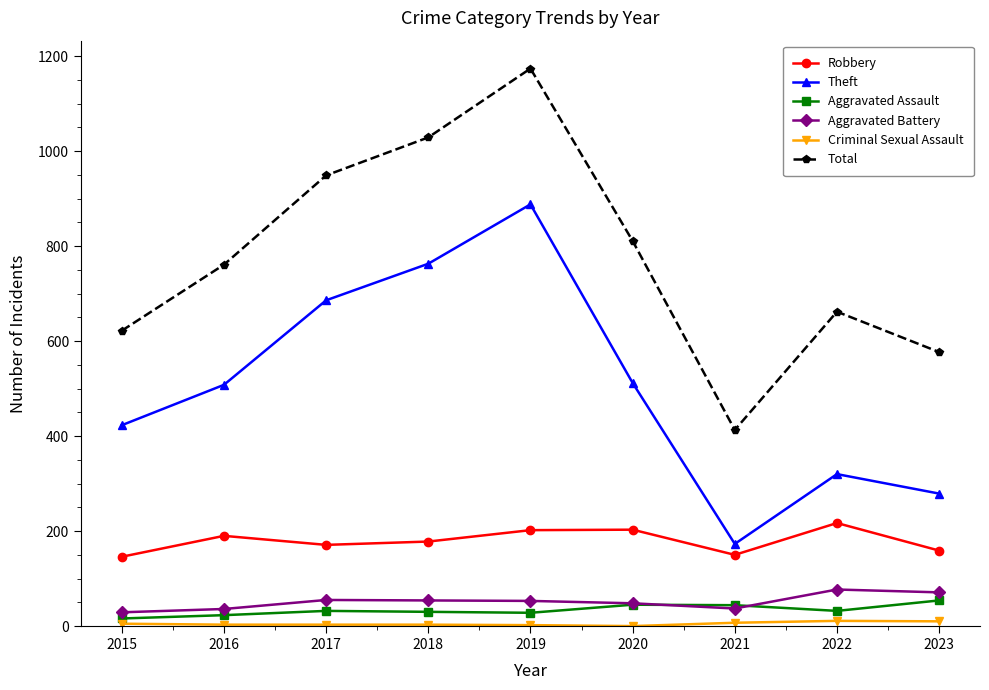

Is it true that Aggravated Battery equals 136 at 2022?

False